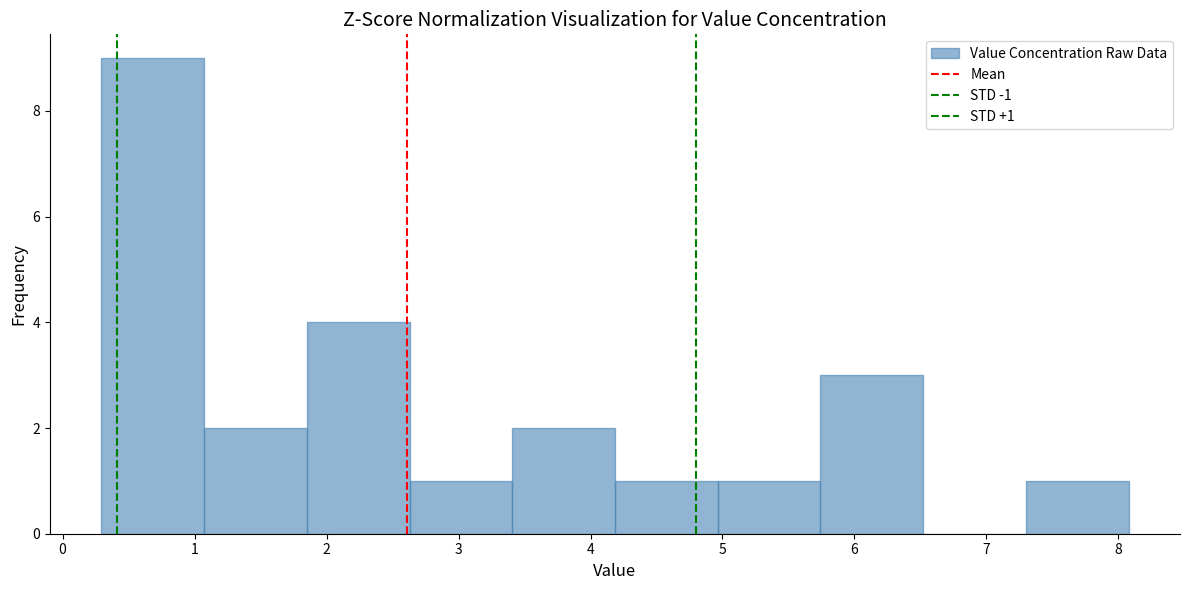

Over which range of the x-axis is the bar tallest?

0.3 to 1.1